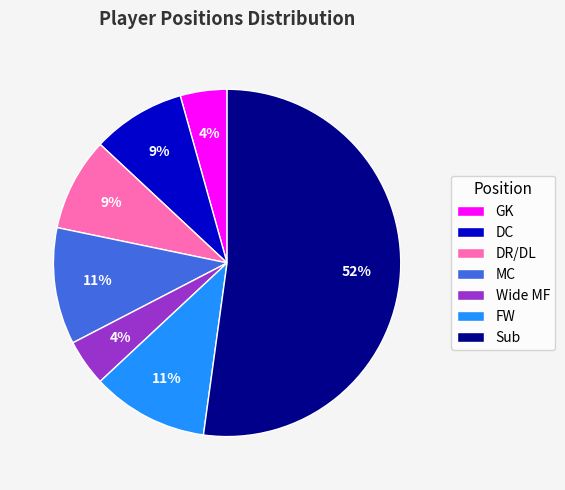

Between MC and Wide MF, which is larger?

MC